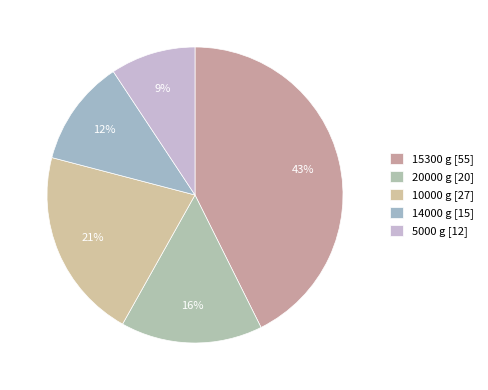

Is there a majority slice in this chart?

No